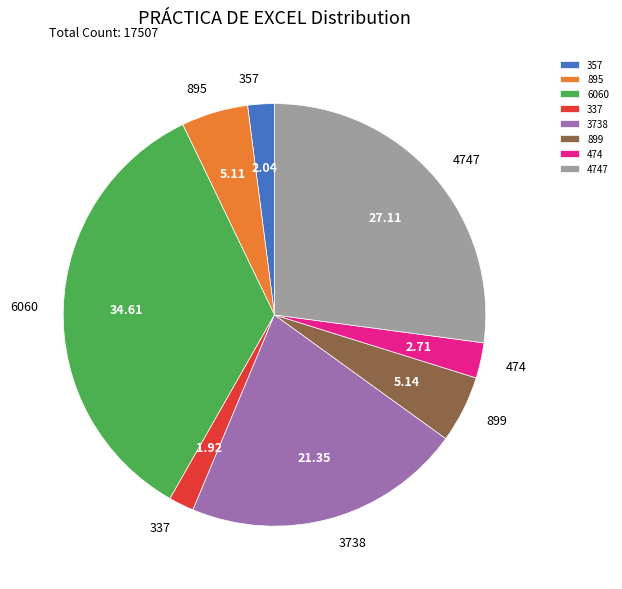

How many segments does this pie chart have?

8